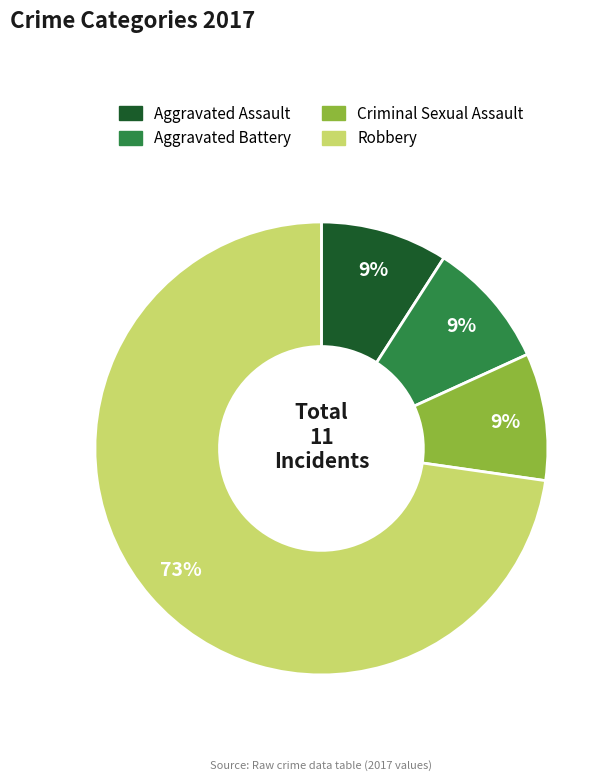

Does Criminal Sexual Assault account for over 50% of the chart?

No